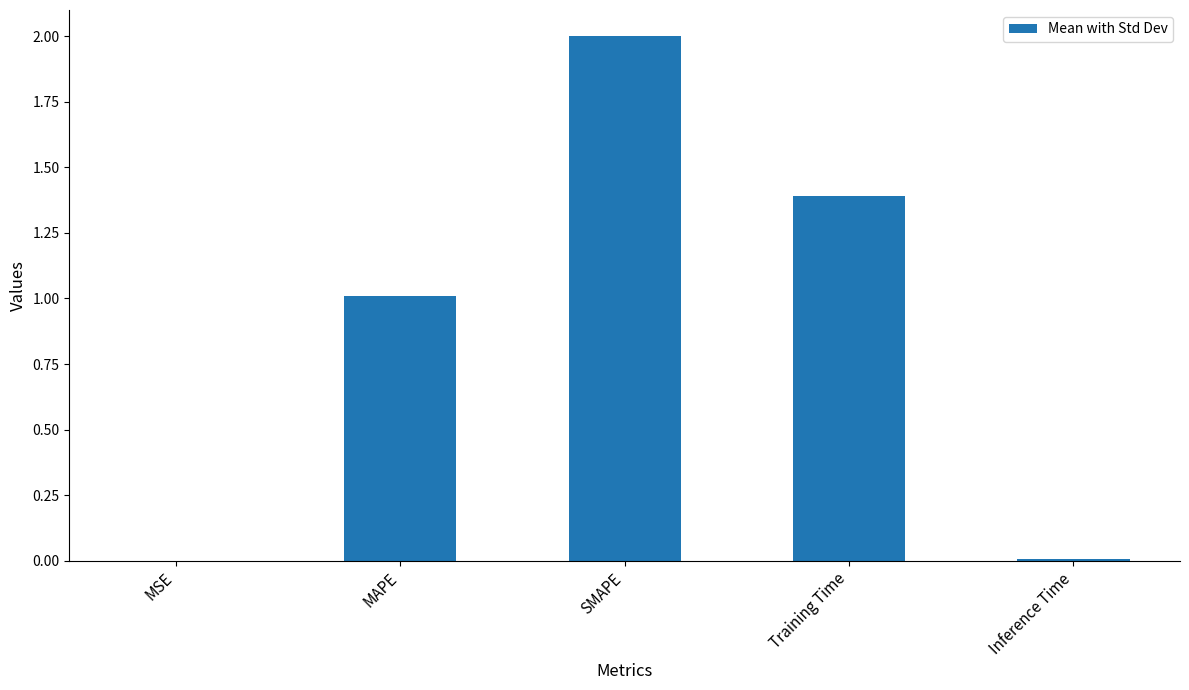

How many data points does each series have?

5